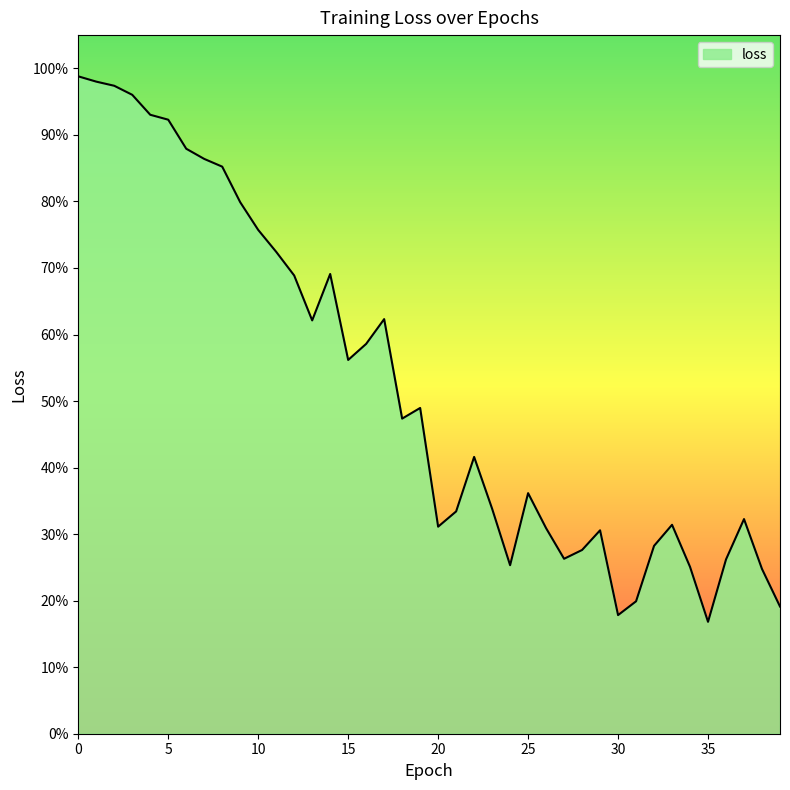

Is this an area chart (filled region under the line)?

Yes